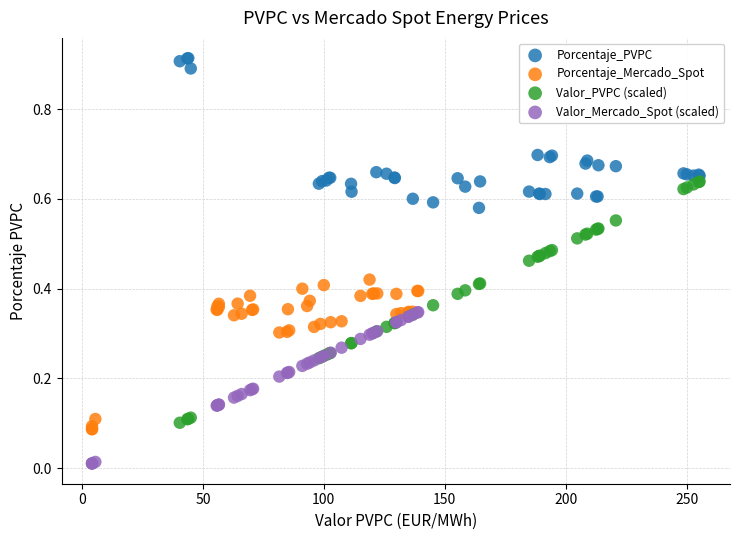

What are all the series names shown in the legend?

Porcentaje_PVPC, Porcentaje_Mercado_Spot, Valor_PVPC (scaled), Valor_Mercado_Spot (scaled)